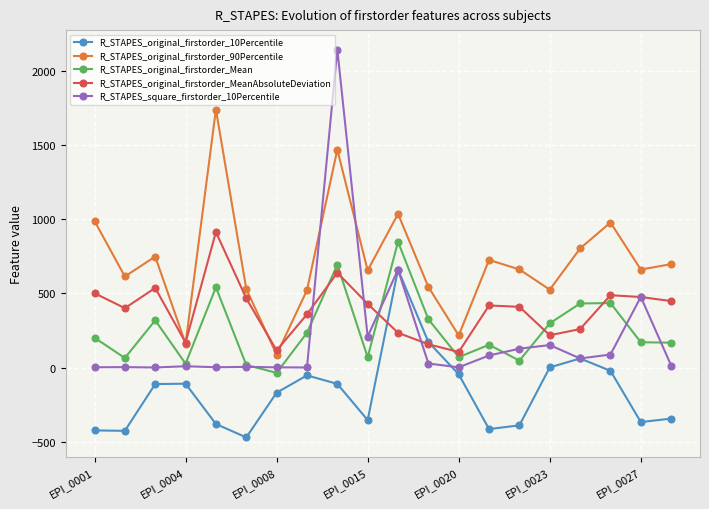

How many interior local peaks does the R_STAPES_original_firstorder_10Percentile series have?

4